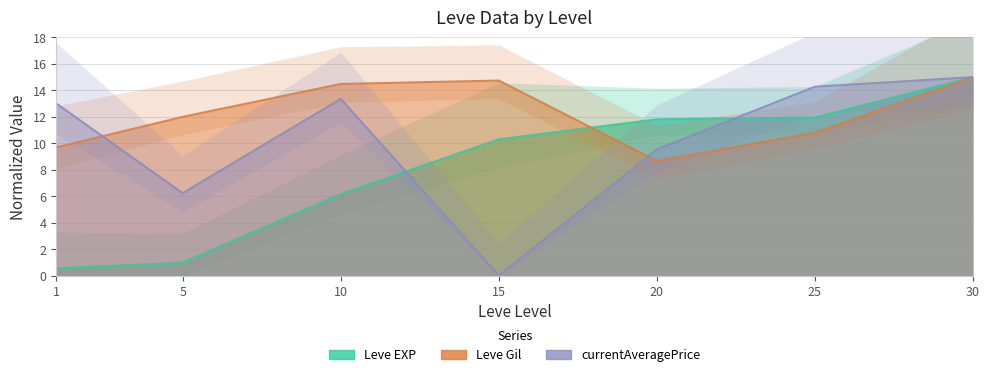

What is the total value across all series at 5?

19.2